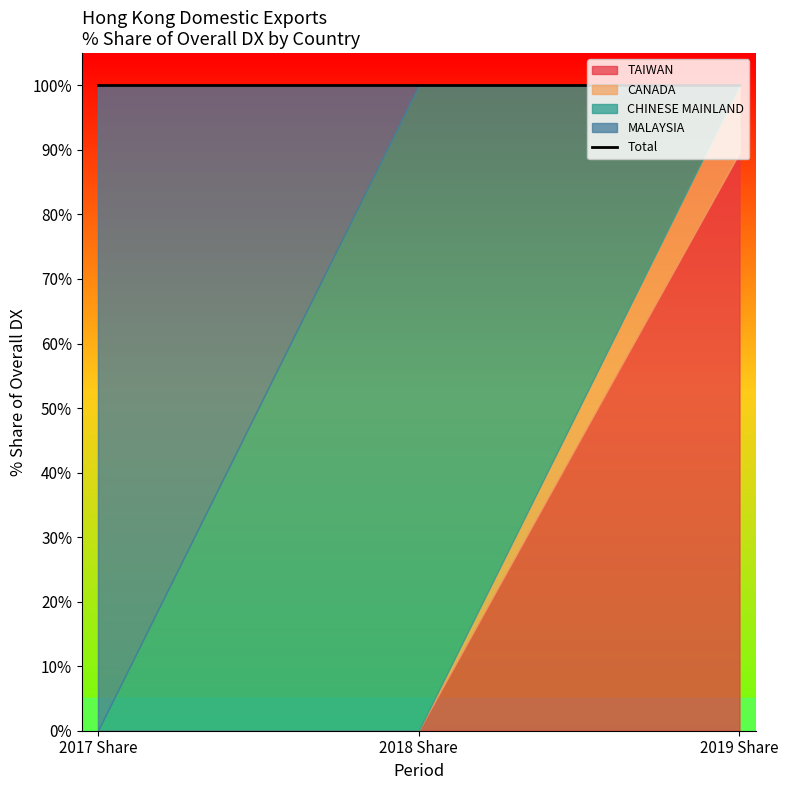

Which series has the largest total across all categories?

CHINESE MAINLAND